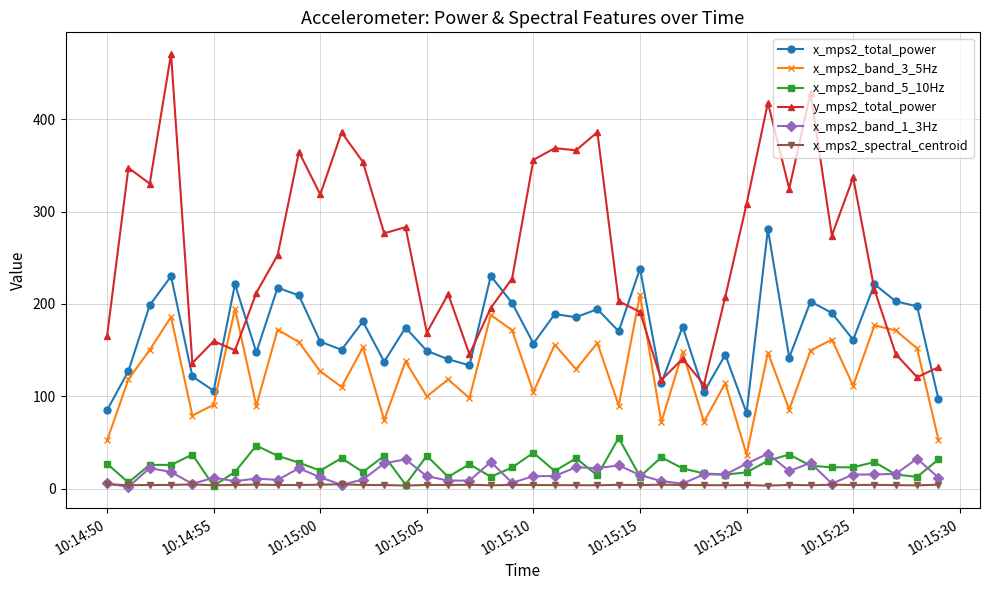

Which series has the largest range (max minus min)?

y_mps2_total_power